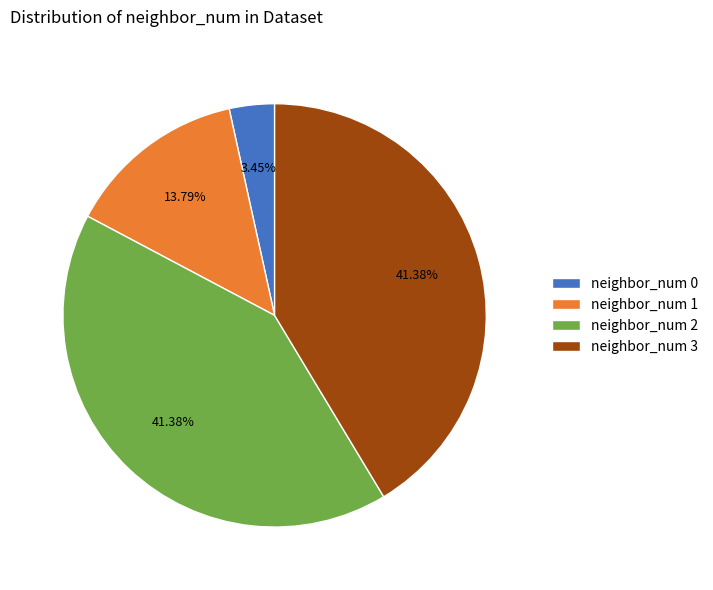

Do neighbor_num 1 and neighbor_num 3 together represent more than half of the pie?

Yes